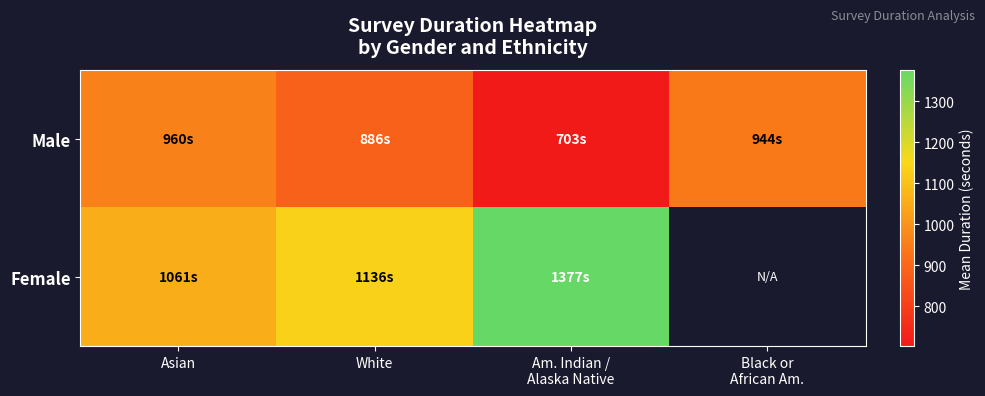

Is the value of Female at Am. Indian / Alaska Native greater than the value of Male at Am. Indian / Alaska Native?

Yes